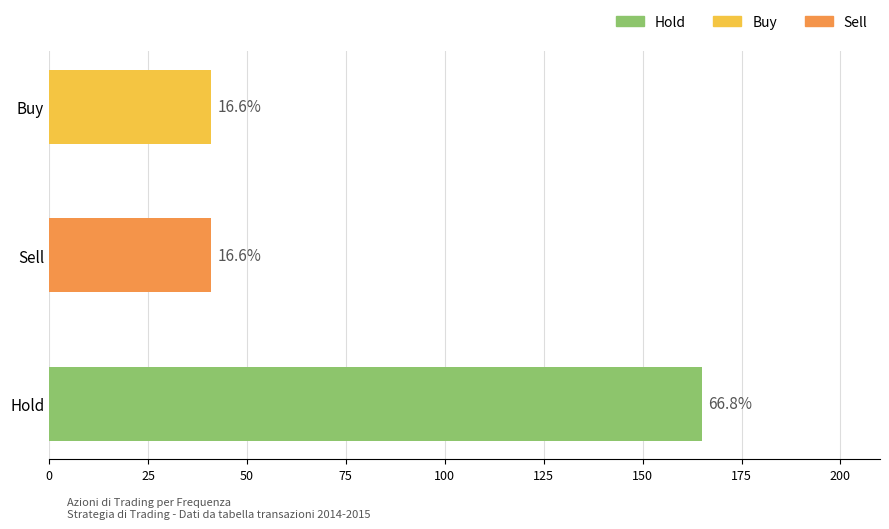

Does the chart contain any negative values?

No